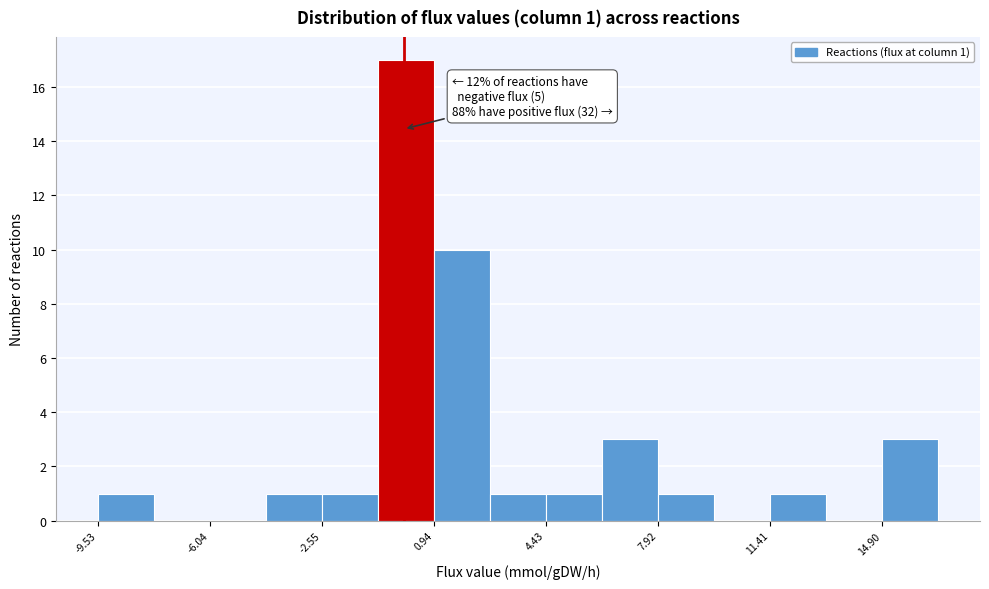

Read against the x-axis, roughly where is the centre of the tallest bar?

0.0